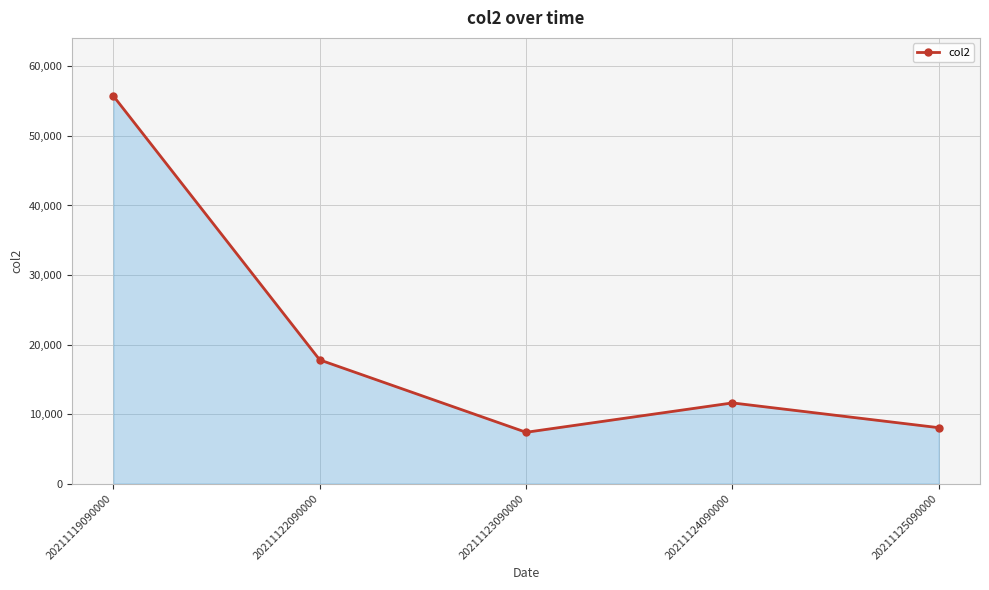

How many interior local valleys (lower than both neighbors) does the data have?

1